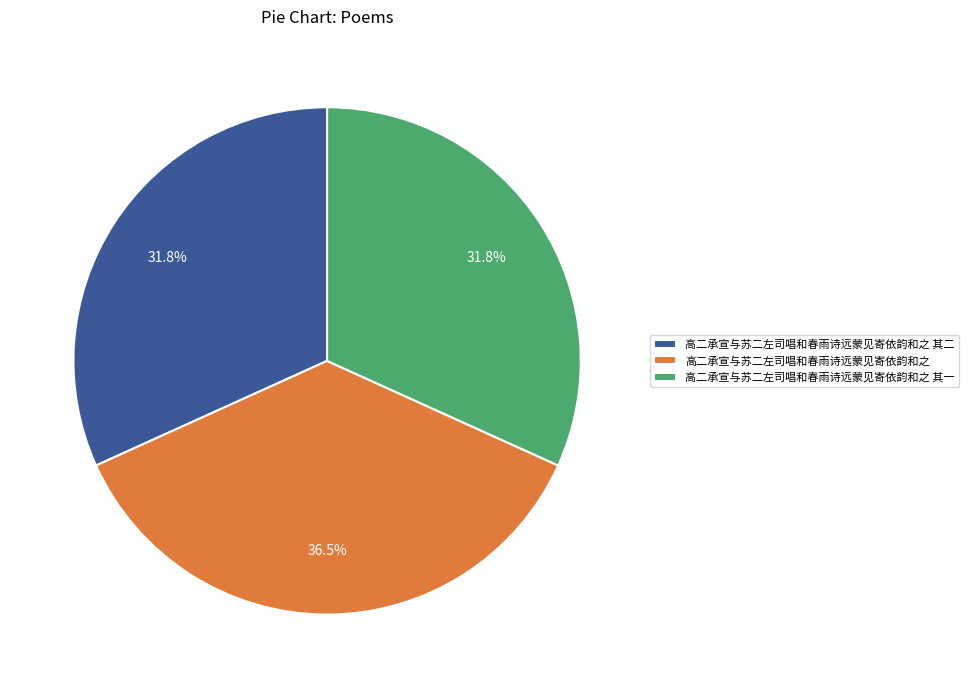

To the nearest percent, what percentage of the pie is 高二承宣与苏二左司唱和春雨诗远蒙见寄依韵和之 其一?

32%